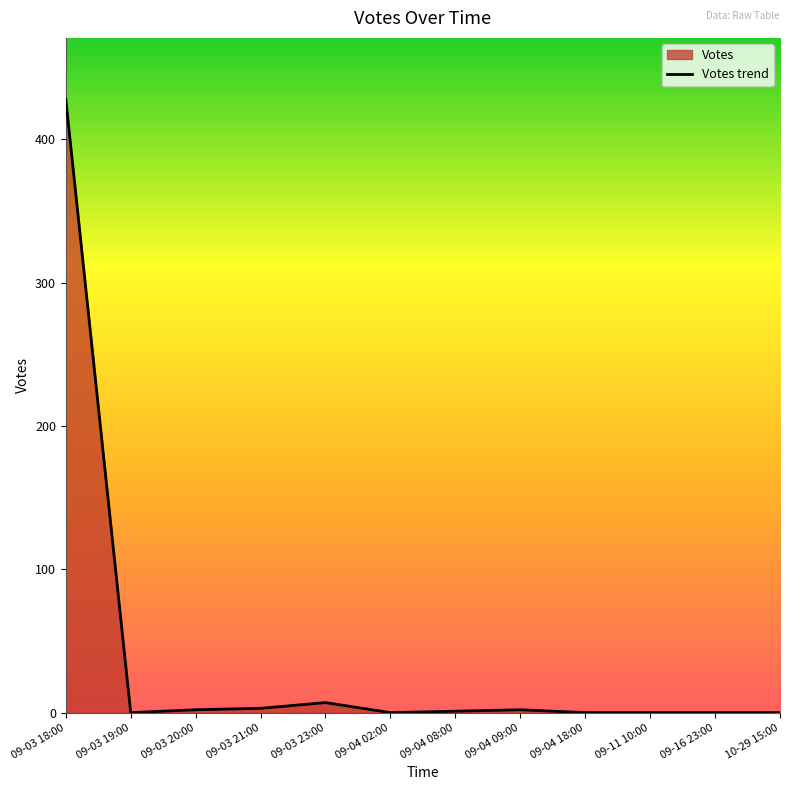

What is the label of the 4th point from the left?

09-03 21:00